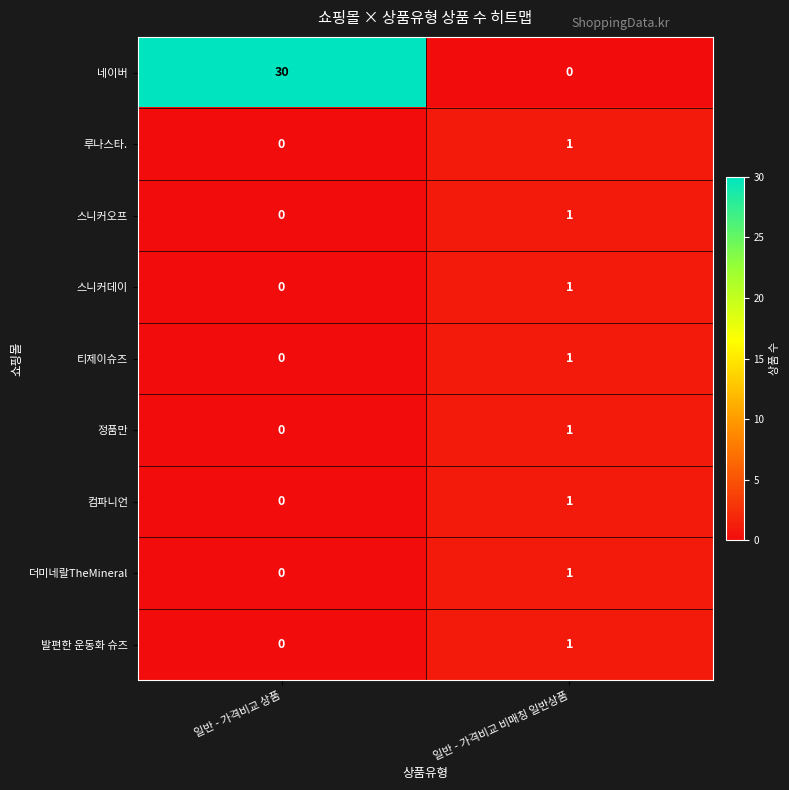

Which series has the largest total across all categories?

네이버